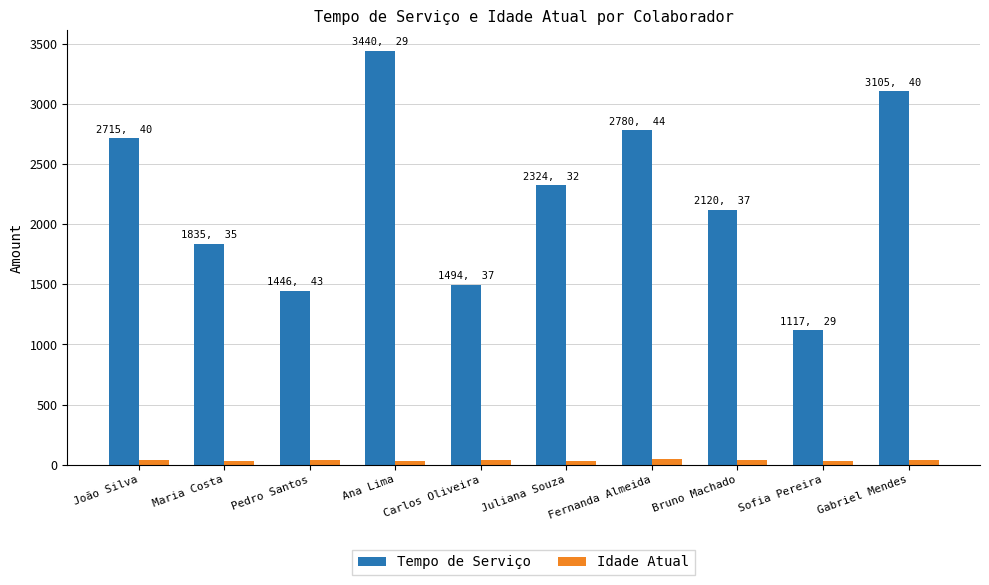

What is the total value across all series at Sofia Pereira?

1146